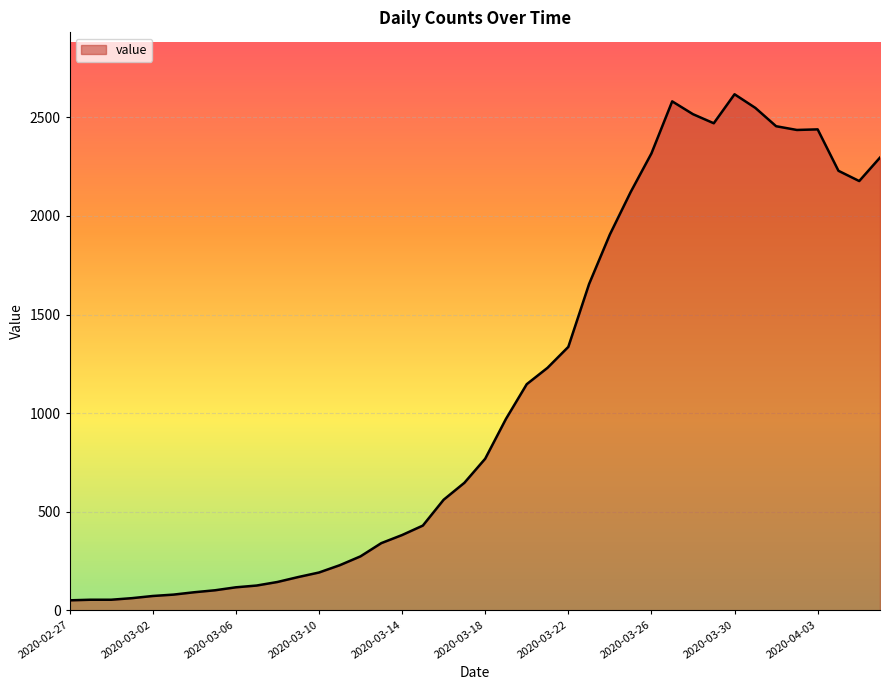

How many lines are shown in the chart?

1